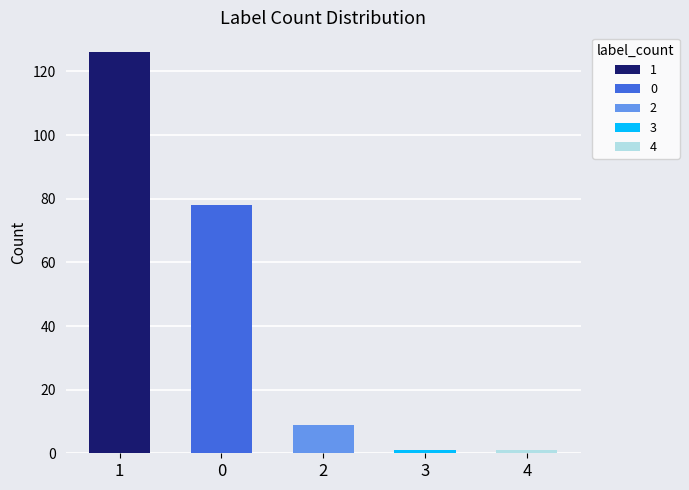

Reading left to right, list all the values displayed in this chart.

126	78	9	1	1